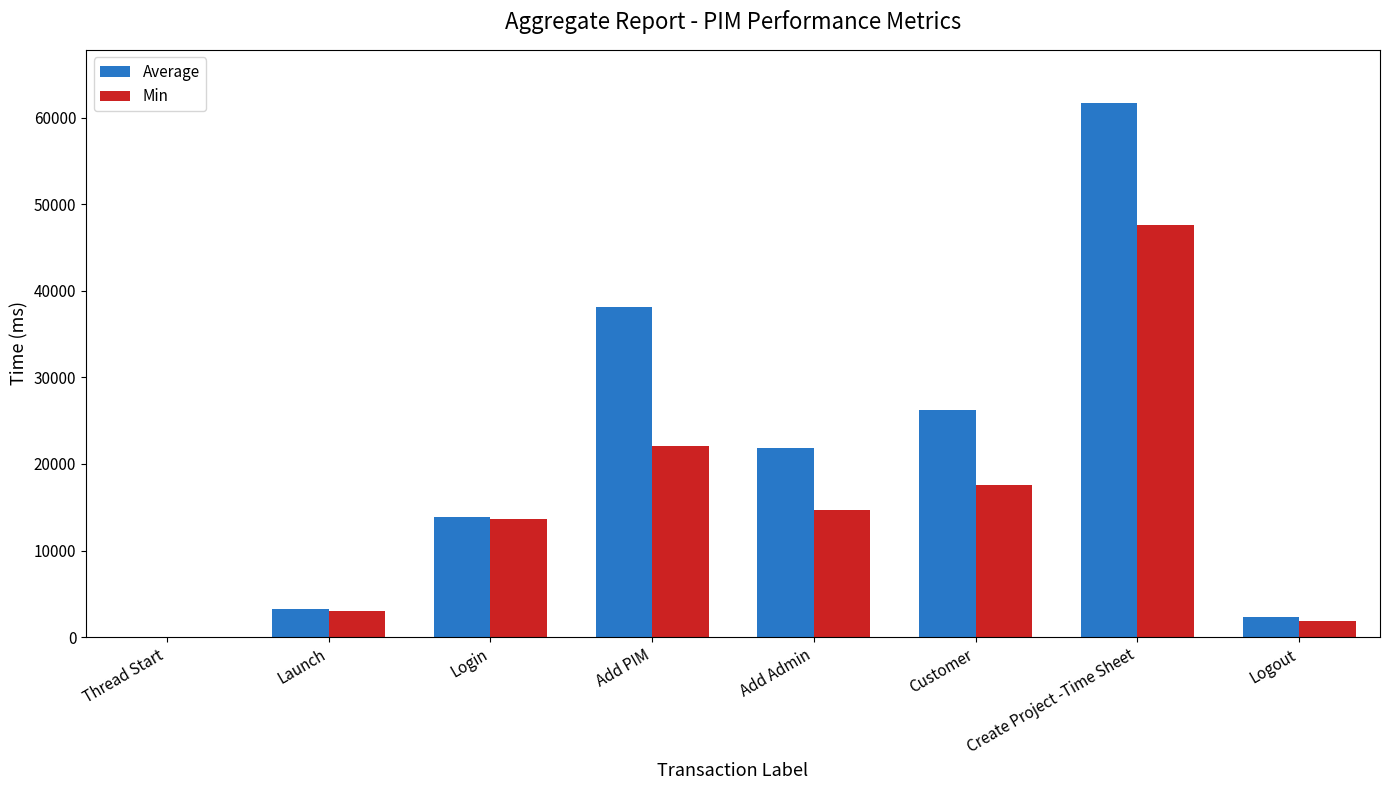

At which label is Min closest to 23827?

Add PIM